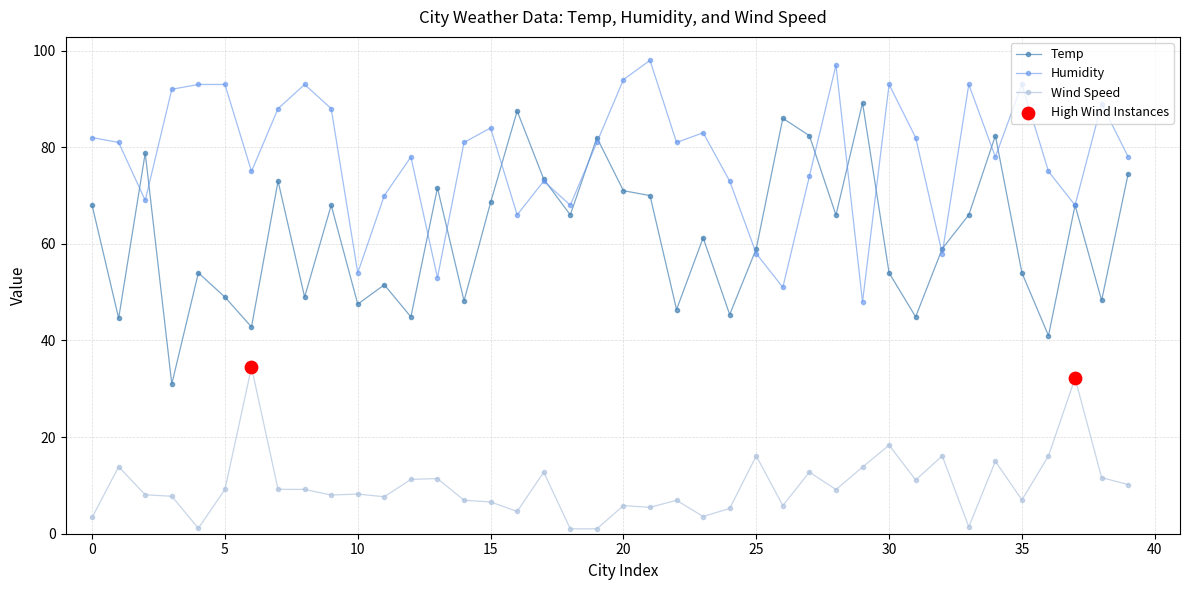

At how many categories does at least one series exceed 49?

40